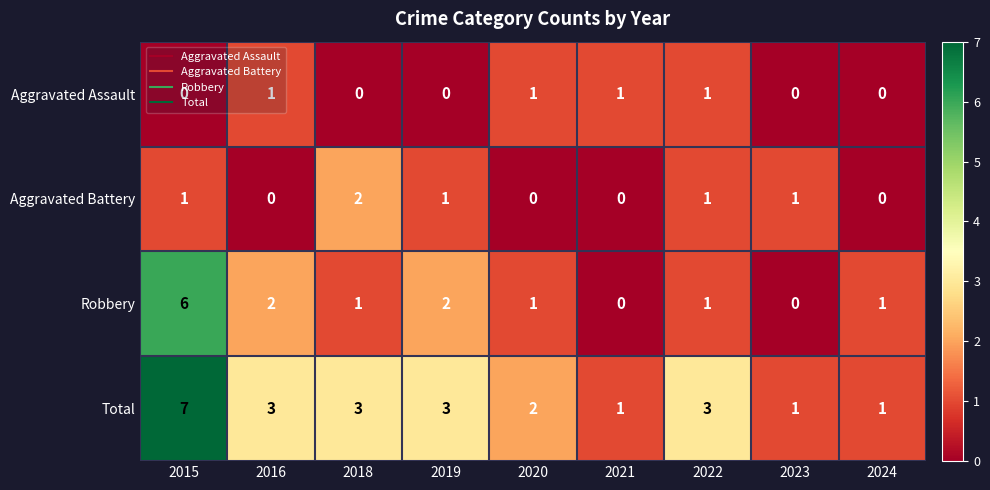

At how many categories does at least one series exceed 5?

1